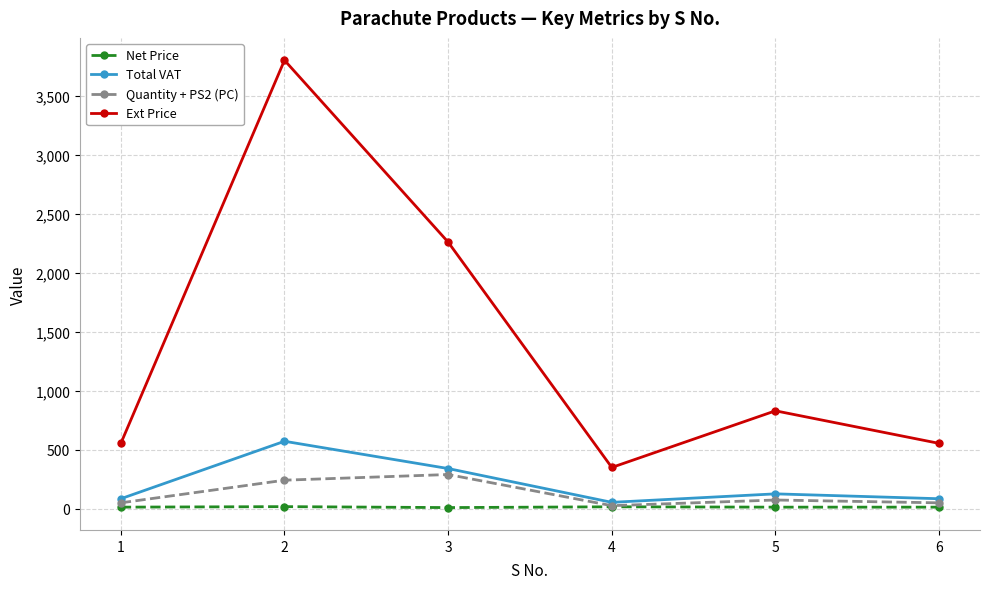

What is the sum of all Net Price values?

72.7